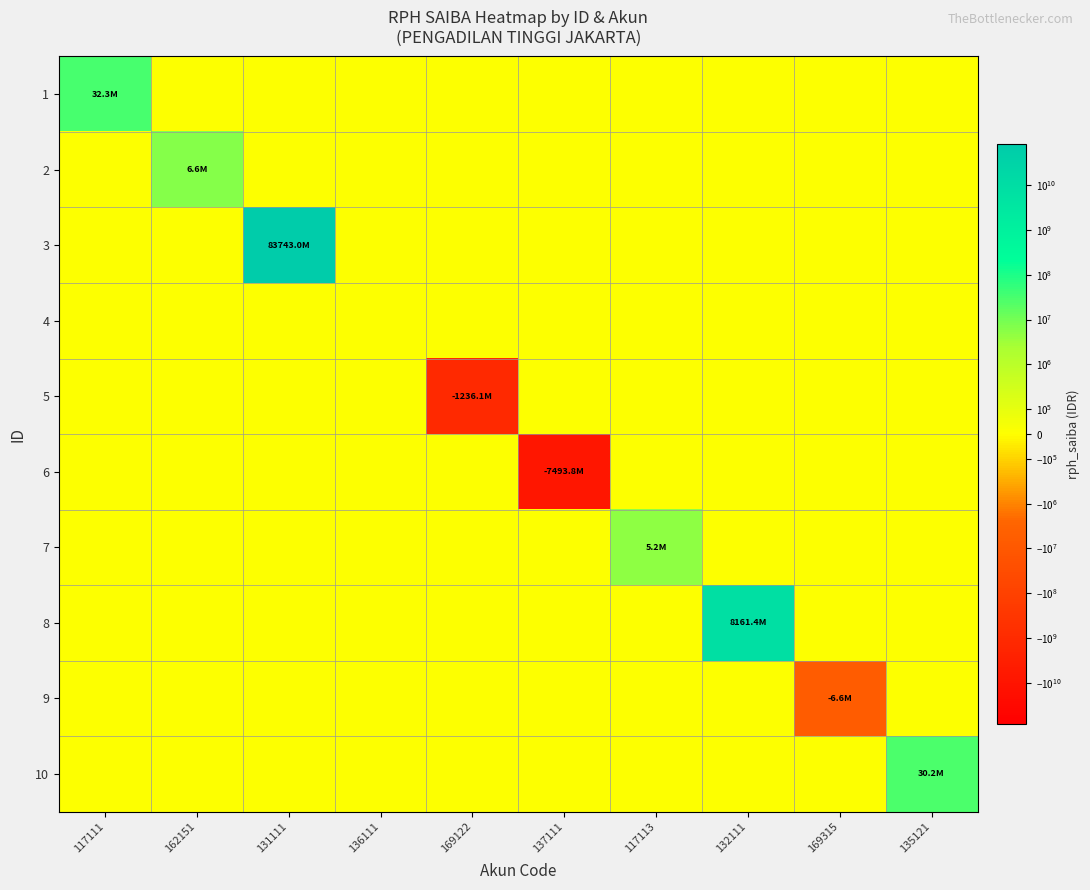

Rank the series at 137111 from highest to lowest value.

1, 2, 3, 4, 5, 7, 8, 9, 10, 6